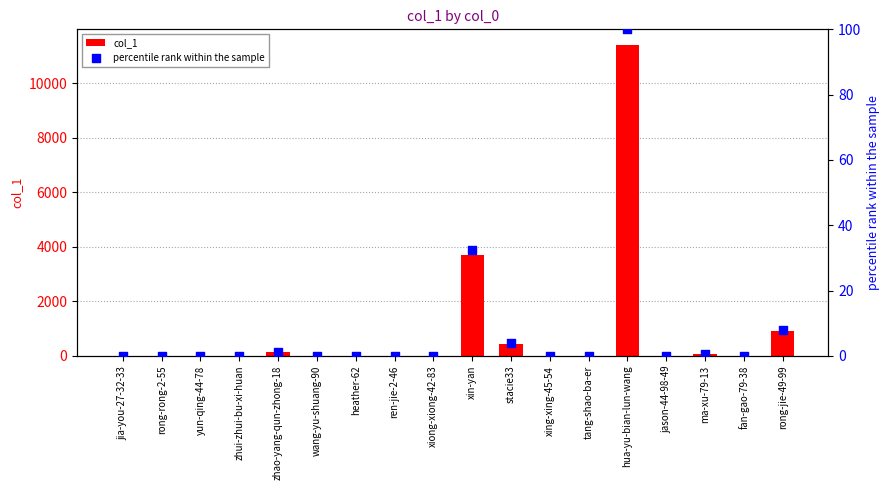

Which series has the largest total across all categories?

col_1